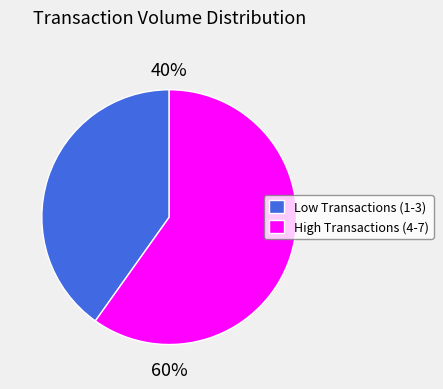

Is there a majority slice in this chart?

Yes